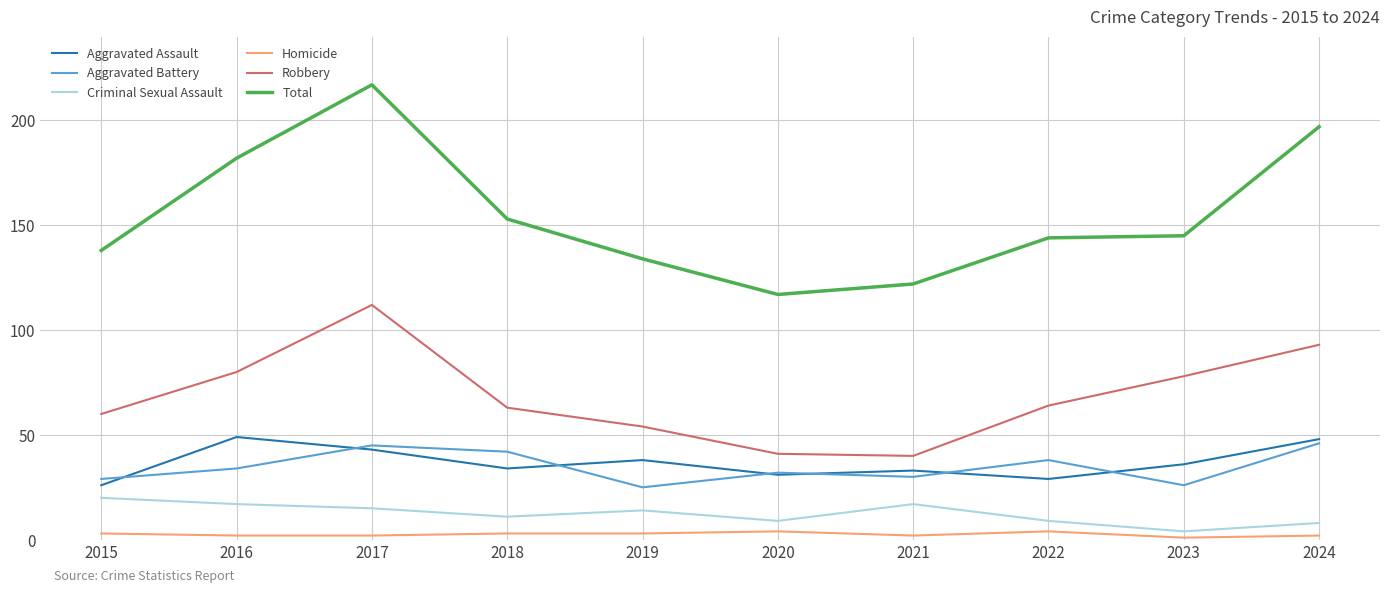

True or false: Aggravated Assault and Homicide intersect in this chart.

False